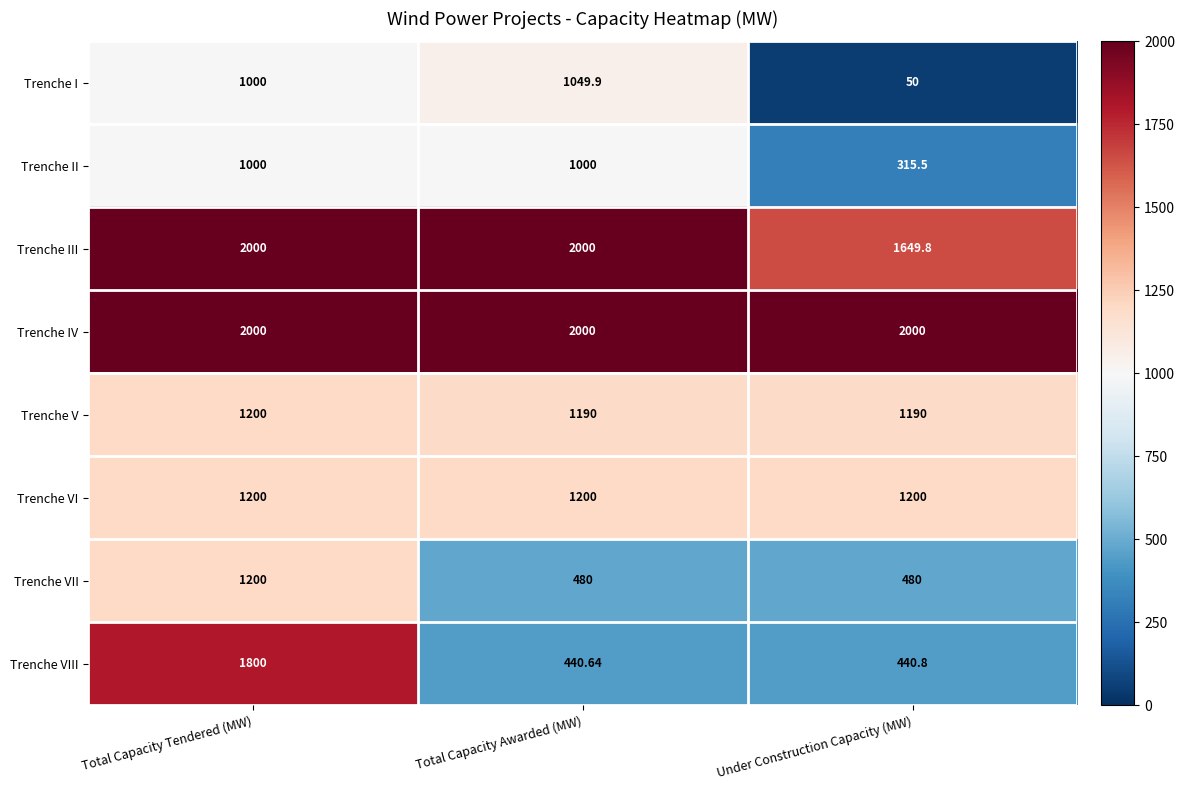

At which category is the sum across all series the highest?

Total Capacity Tendered (MW)